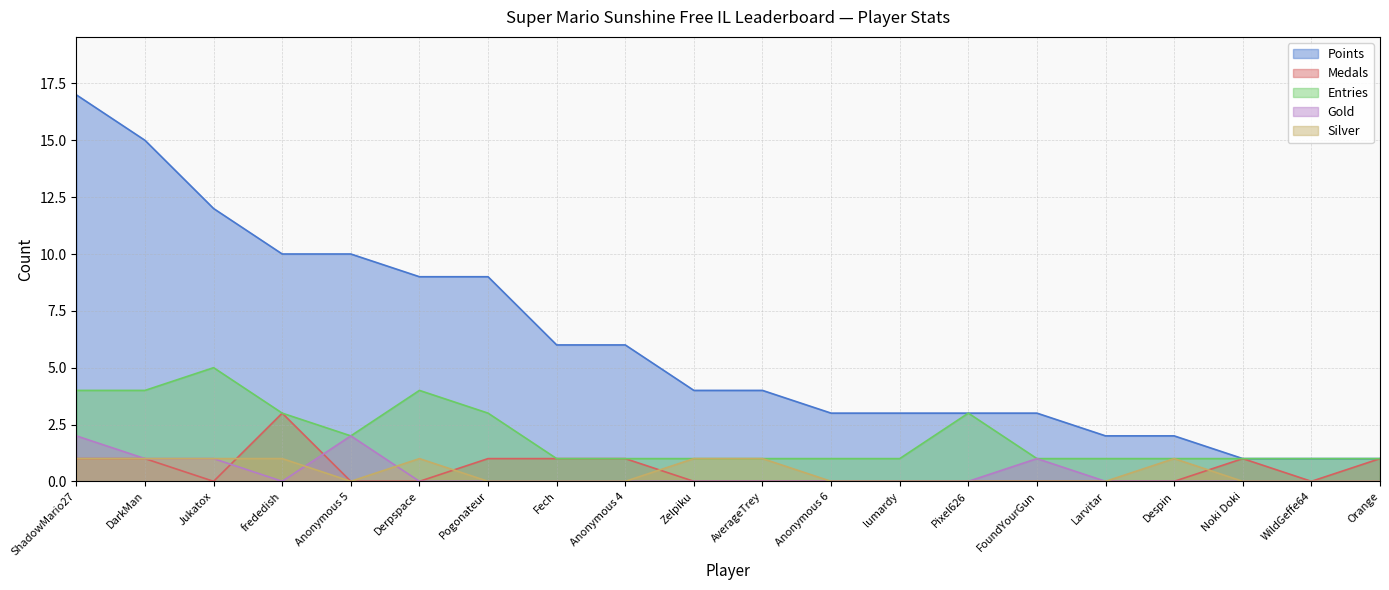

What is the label of the 7th point from the left?

Pogonateur